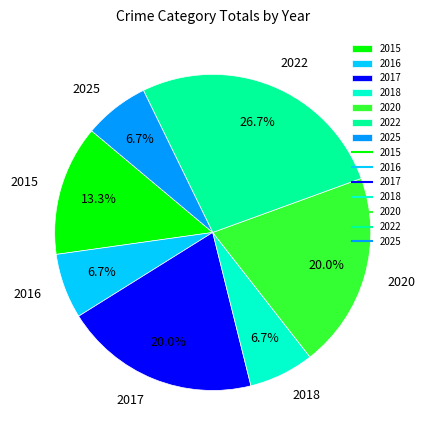

To the nearest percent, what is the difference between the largest and smallest slice percentages?

20%